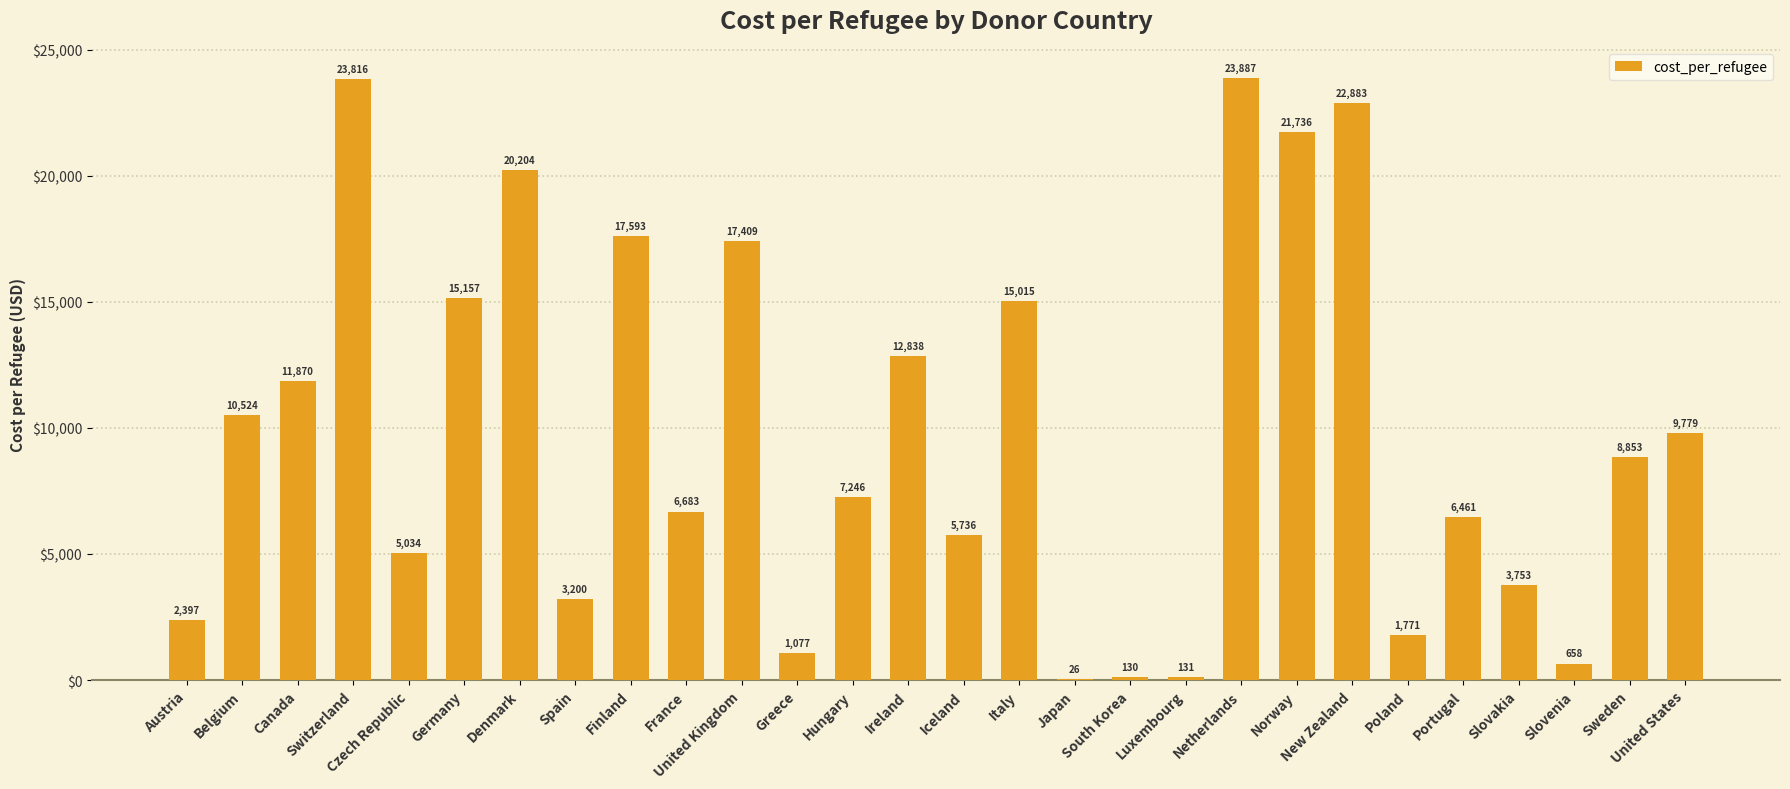

Which category has the highest value across all series?

Netherlands